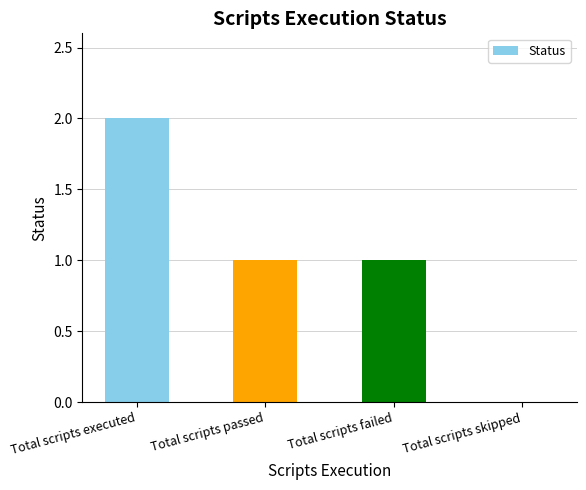

What is the average value?

1